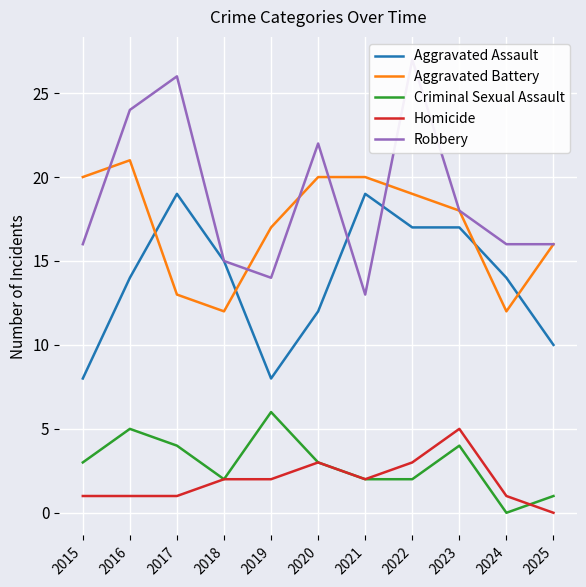

List the labels in order of Aggravated Battery value, smallest first.

2018, 2024, 2017, 2025, 2019, 2023, 2022, 2015, 2020, 2021, 2016